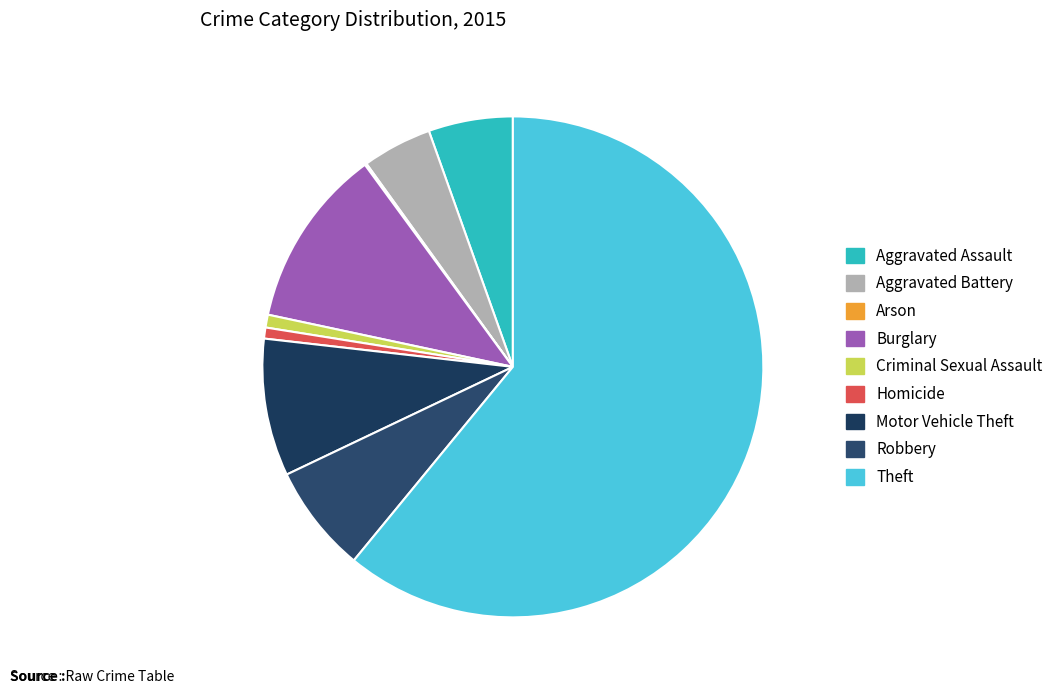

To the nearest percent, what portion does Aggravated Assault represent?

5%